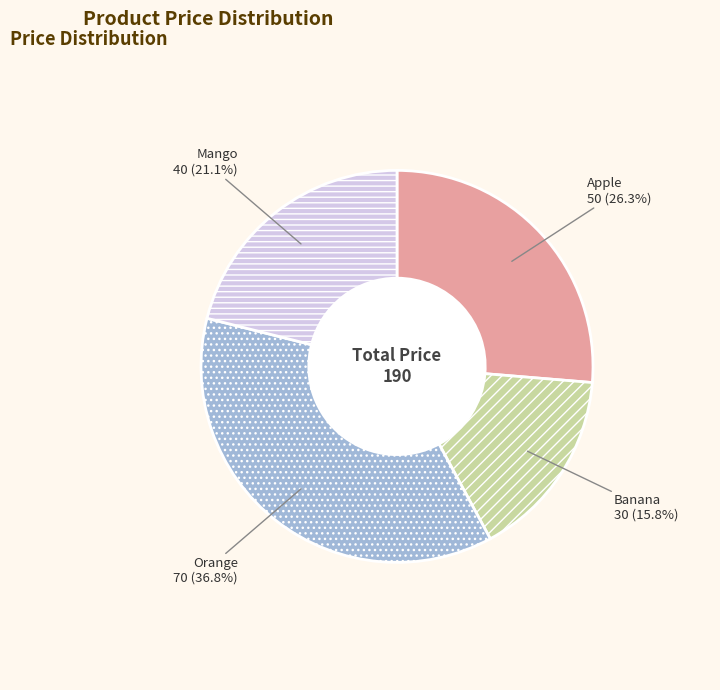

What is the ratio of the value at Mango to the value at Apple?

0.8